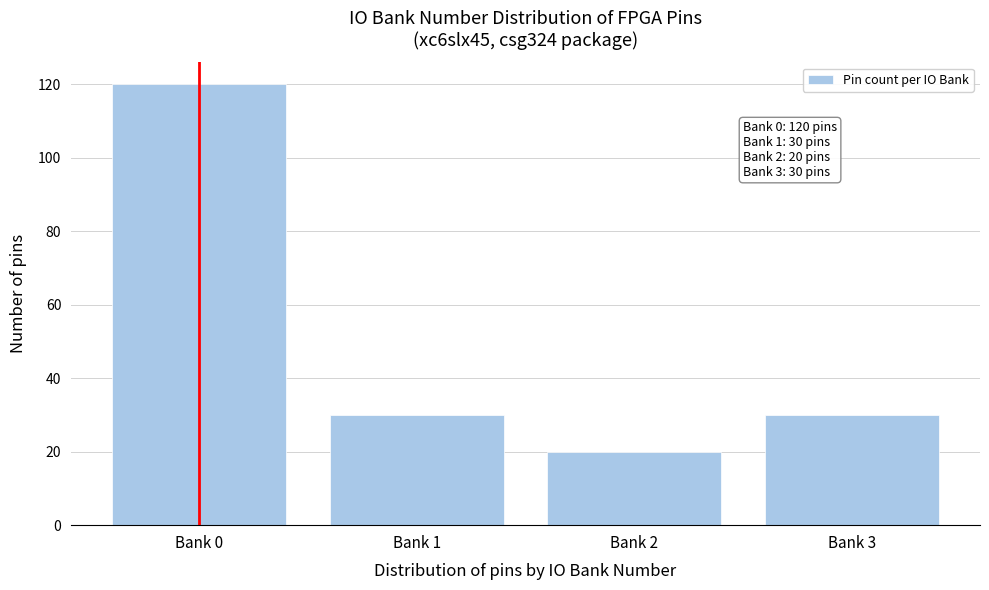

Reading left to right, list all the values displayed in this chart.

120	30	20	30